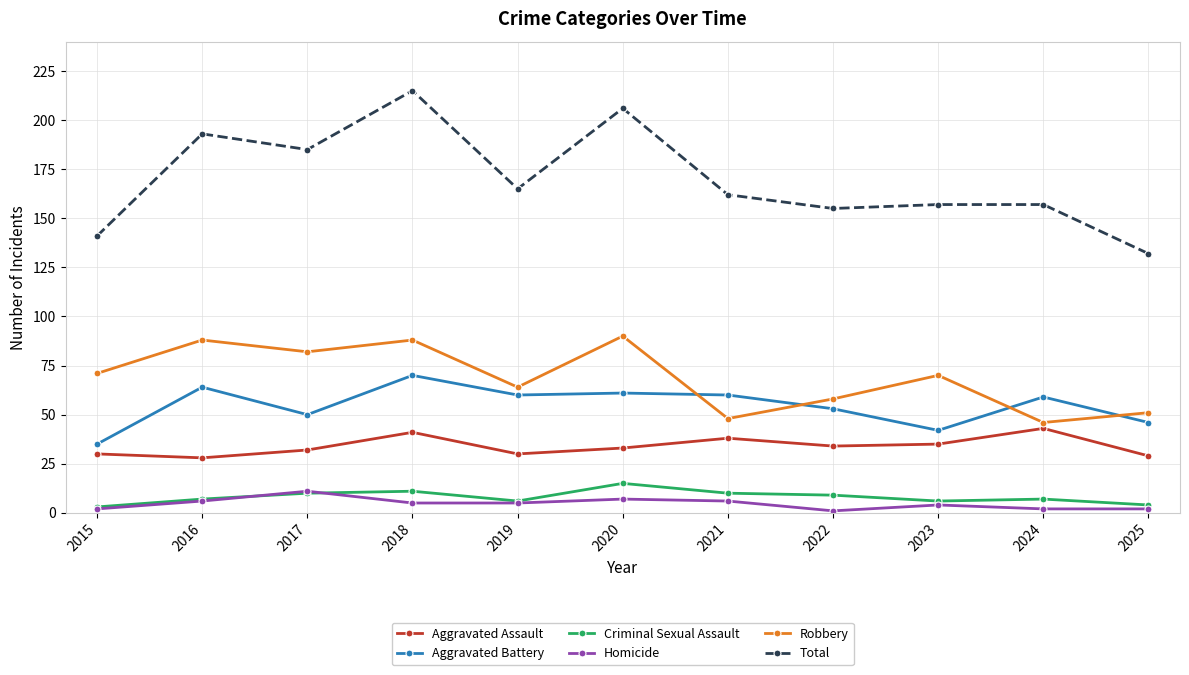

How many lines are shown in the chart?

6